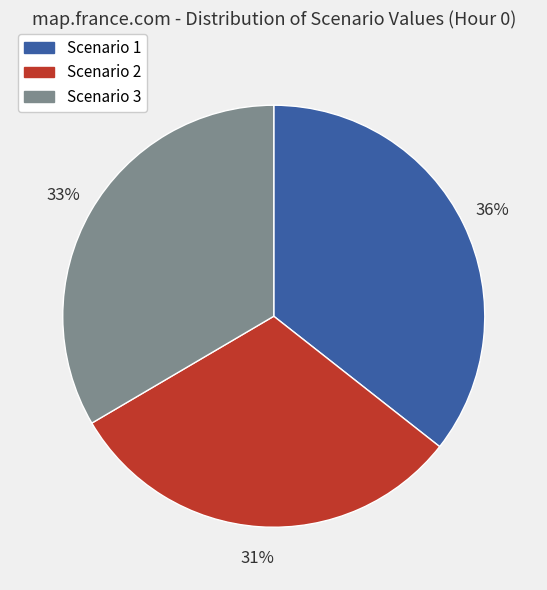

Is there a majority slice in this chart?

No